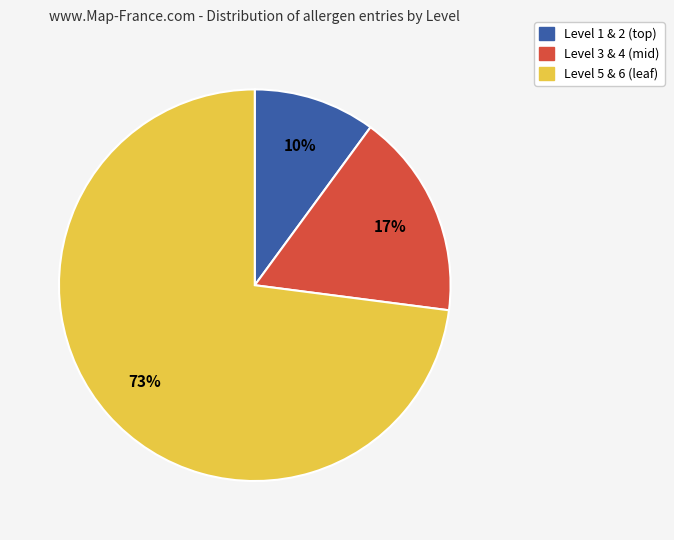

To the nearest percent, what is the average slice percentage?

33%